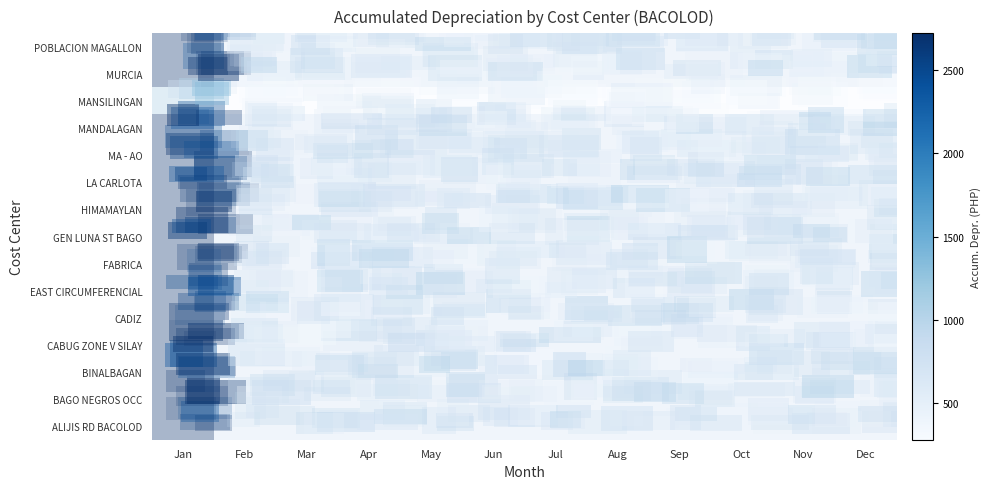

Reading right to left, what are all the values shown in this chart?

ALIJIS RD BACOLOD: Dec=680.5	Nov=680.5	Oct=680.5	Sep=680.5	Aug=680.5	Jul=680.5	Jun=680.5	May=680.5	Apr=680.5	Mar=680.5	Feb=680.5	Jan=2722.2
BAGO NEGROS OCC: Dec=680.5	Nov=680.5	Oct=680.5	Sep=680.5	Aug=680.5	Jul=680.5	Jun=680.5	May=680.5	Apr=680.5	Mar=680.5	Feb=680.5	Jan=2722.2
BINALBAGAN: Dec=680.5	Nov=680.5	Oct=680.5	Sep=680.5	Aug=680.5	Jul=680.5	Jun=680.5	May=680.5	Apr=680.5	Mar=680.5	Feb=680.5	Jan=2722.2
CABUG ZONE V SILAY: Dec=680.5	Nov=680.5	Oct=680.5	Sep=680.5	Aug=680.5	Jul=680.5	Jun=680.5	May=680.5	Apr=680.5	Mar=680.5	Feb=680.5	Jan=2722.2
CADIZ: Dec=680.5	Nov=680.5	Oct=680.5	Sep=680.5	Aug=680.5	Jul=680.5	Jun=680.5	May=680.5	Apr=680.5	Mar=680.5	Feb=680.5	Jan=2722.2
EAST CIRCUMFERENCIAL: Dec=680.5	Nov=680.5	Oct=680.5	Sep=680.5	Aug=680.5	Jul=680.5	Jun=680.5	May=680.5	Apr=680.5	Mar=680.5	Feb=680.5	Jan=2722.2
FABRICA: Dec=680.5	Nov=680.5	Oct=680.5	Sep=680.5	Aug=680.5	Jul=680.5	Jun=680.5	May=680.5	Apr=680.5	Mar=680.5	Feb=680.5	Jan=2722.2
GEN LUNA ST BAGO: Dec=680.5	Nov=680.5	Oct=680.5	Sep=680.5	Aug=680.5	Jul=680.5	Jun=680.5	May=680.5	Apr=680.5	Mar=680.5	Feb=680.5	Jan=2722.2
HIMAMAYLAN: Dec=680.5	Nov=680.5	Oct=680.5	Sep=680.5	Aug=680.5	Jul=680.5	Jun=680.5	May=680.5	Apr=680.5	Mar=680.5	Feb=680.5	Jan=2722.2
LA CARLOTA: Dec=680.5	Nov=680.5	Oct=680.5	Sep=680.5	Aug=680.5	Jul=680.5	Jun=680.5	May=680.5	Apr=680.5	Mar=680.5	Feb=680.5	Jan=2722.2
MA - AO: Dec=680.5	Nov=680.5	Oct=680.5	Sep=680.5	Aug=680.5	Jul=680.5	Jun=680.5	May=680.5	Apr=680.5	Mar=680.5	Feb=680.5	Jan=2722.2
MANDALAGAN: Dec=680.5	Nov=680.5	Oct=680.5	Sep=680.5	Aug=680.5	Jul=680.5	Jun=680.5	May=680.5	Apr=680.5	Mar=680.5	Feb=680.5	Jan=2722.2
MANSILINGAN: Dec=279.2	Nov=279.2	Oct=279.2	Sep=279.2	Aug=279.2	Jul=279.2	Jun=279.2	May=279.2	Apr=279.2	Mar=279.2	Feb=279.2	Jan=1116.7
MURCIA: Dec=680.5	Nov=680.5	Oct=680.5	Sep=680.5	Aug=680.5	Jul=680.5	Jun=680.5	May=680.5	Apr=680.5	Mar=680.5	Feb=680.5	Jan=2722.2
POBLACION MAGALLON: Dec=680.5	Nov=680.5	Oct=680.5	Sep=680.5	Aug=680.5	Jul=680.5	Jun=680.5	May=680.5	Apr=680.5	Mar=680.5	Feb=680.5	Jan=2722.2